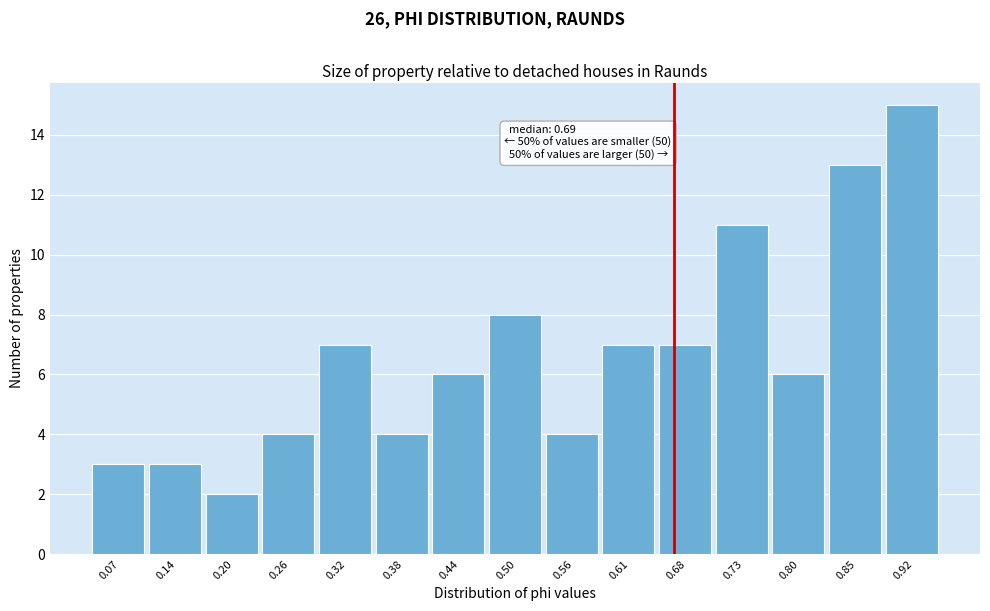

Reading left to right, what are all the values shown in this chart?

0.07=3	0.14=3	0.20=2	0.26=4	0.32=7	0.38=4	0.44=6	0.50=8	0.56=4	0.61=7	0.68=7	0.73=11	0.80=6	0.85=13	0.92=15